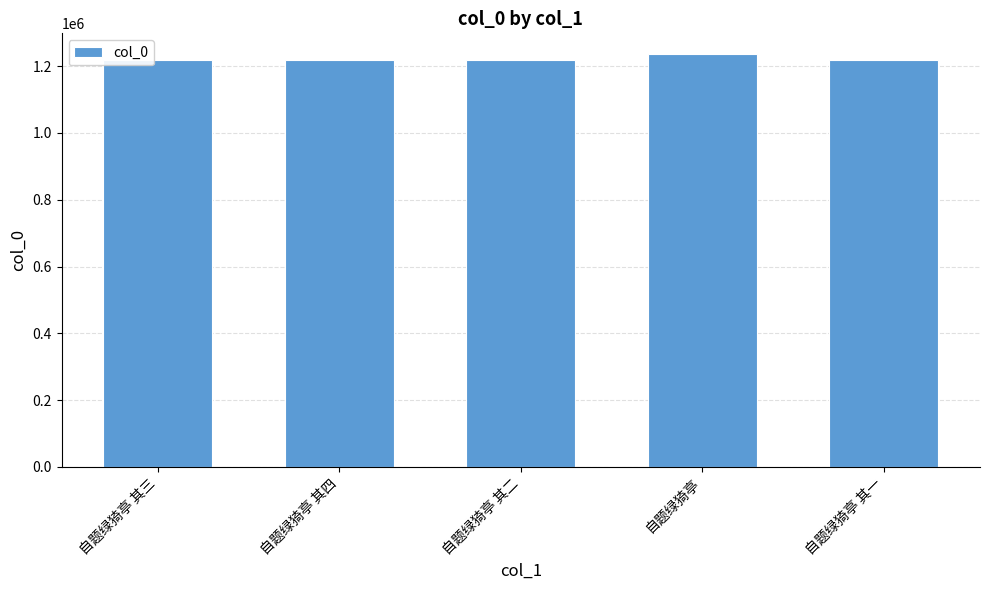

Count the number of data series in this chart.

1